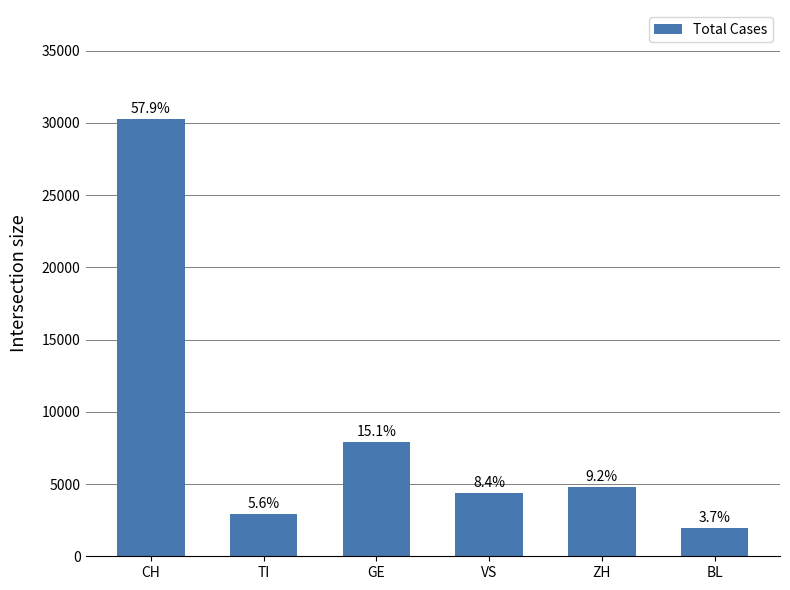

How many bars are there in total?

6